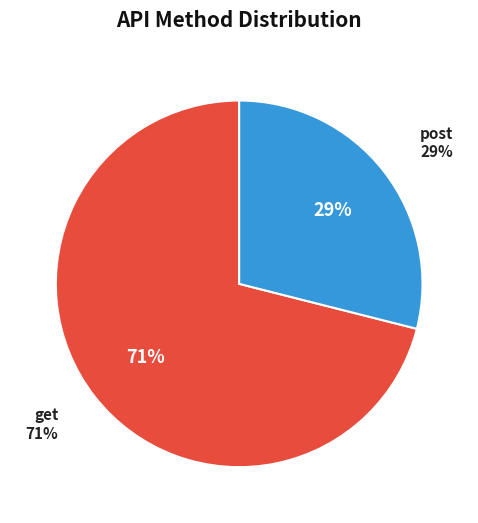

To the nearest percent, what is the average slice percentage?

50%